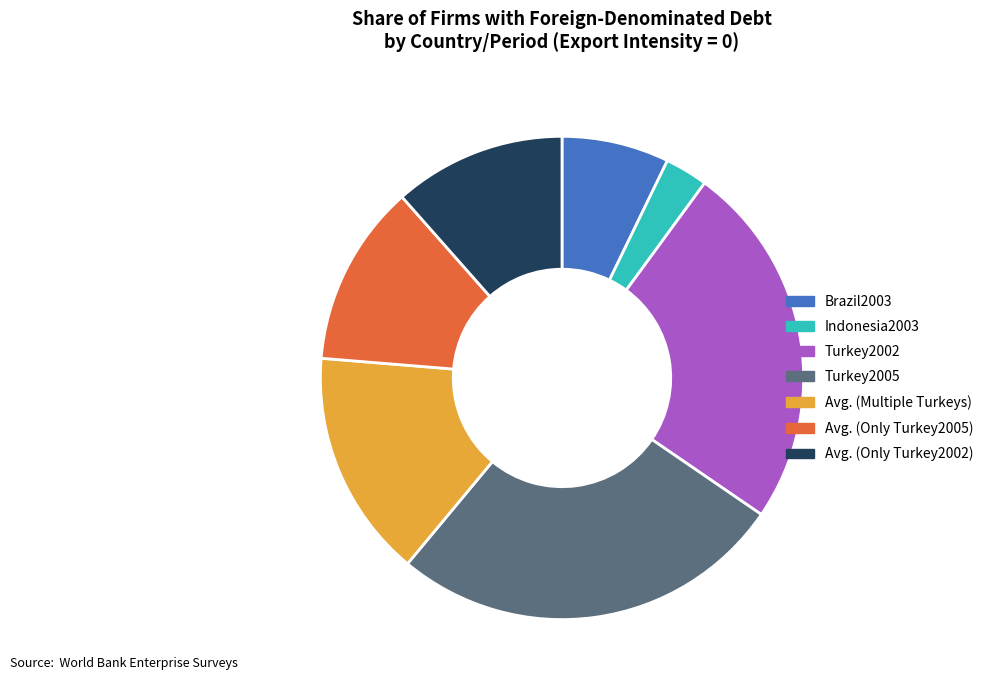

Between Turkey2002 and Brazil2003, which is larger?

Turkey2002